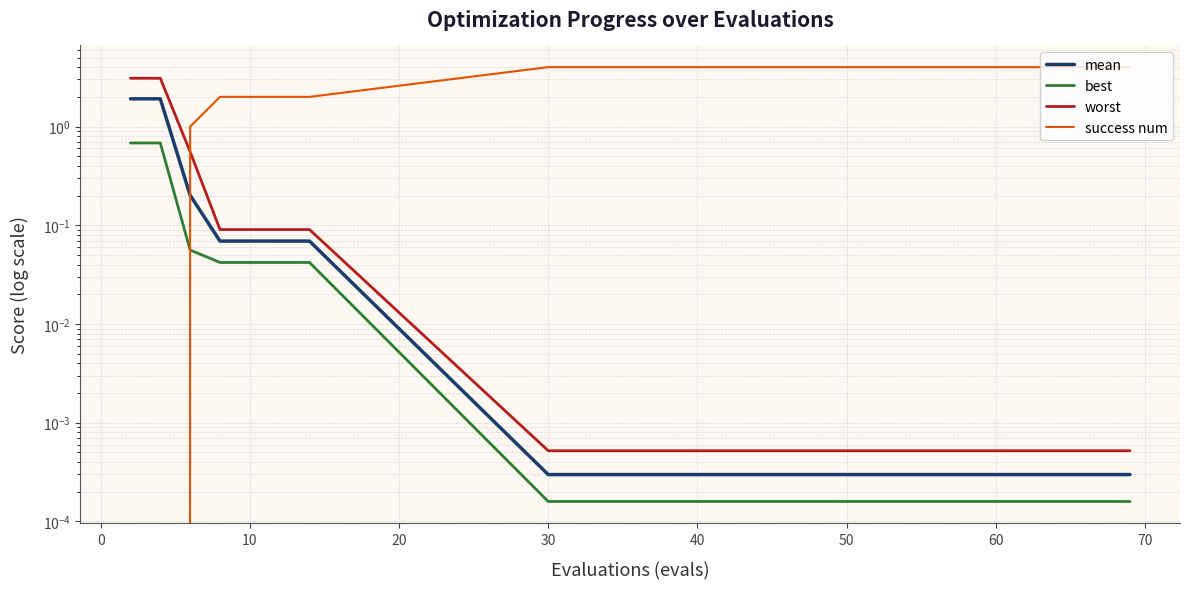

What are all the series names shown in the legend?

mean, best, worst, success num